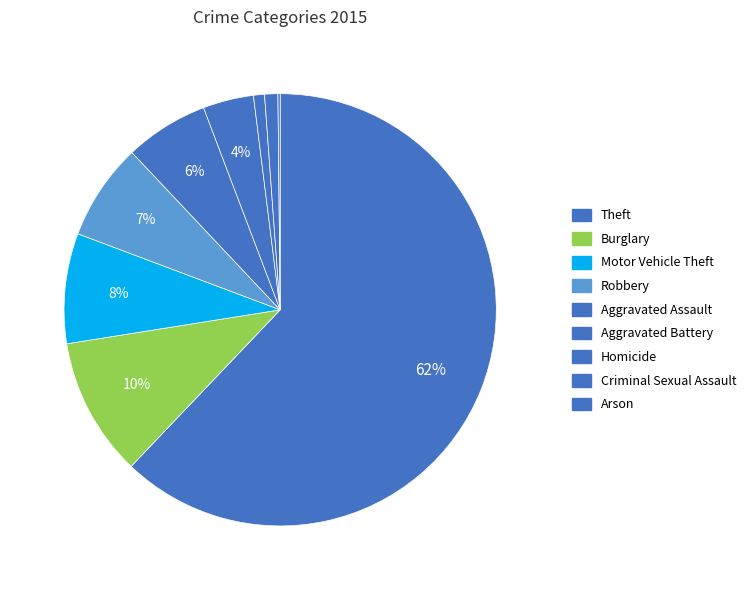

Approximately how many times larger is the value at Robbery compared to Theft?

0.1